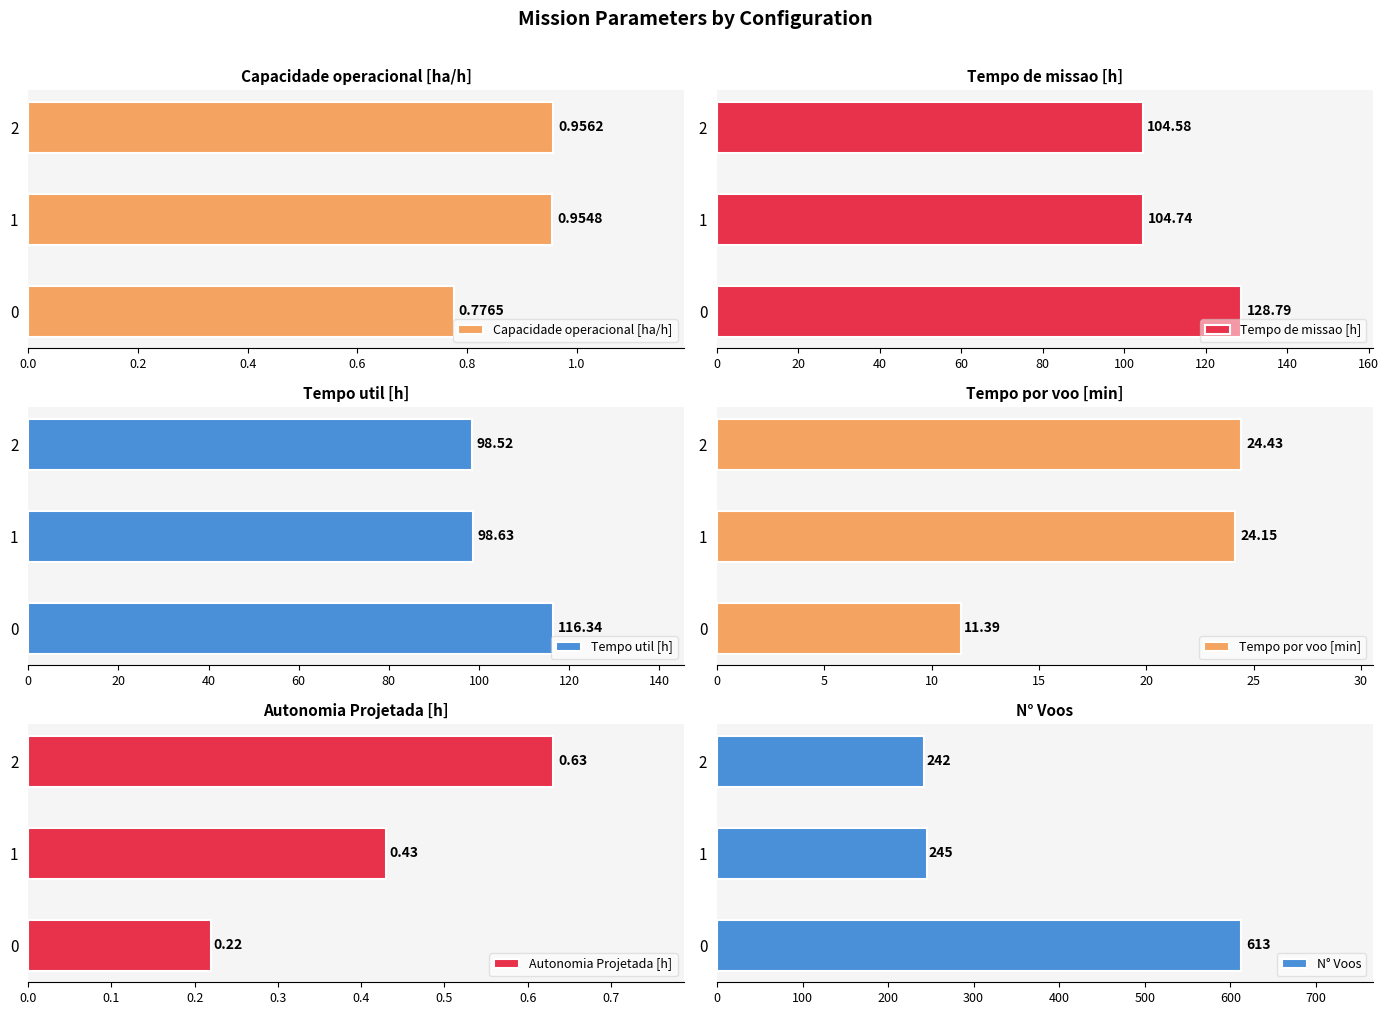

Which series has the largest range (max minus min)?

N° Voos